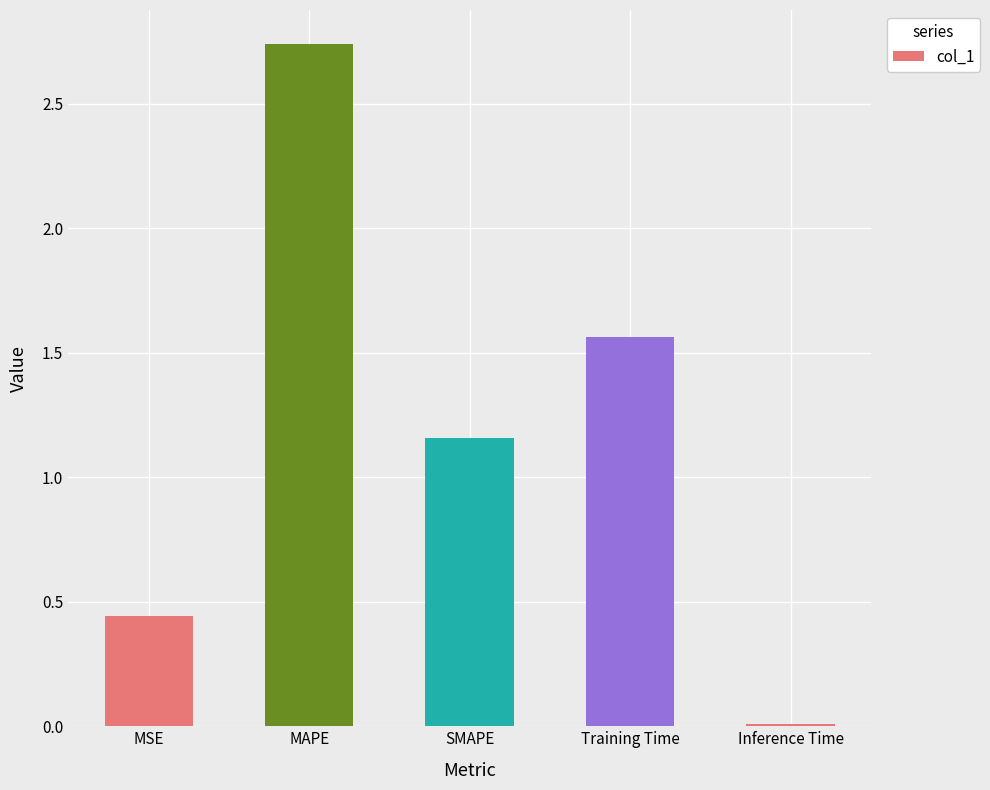

The value at SMAPE is 0.5. True or false?

False